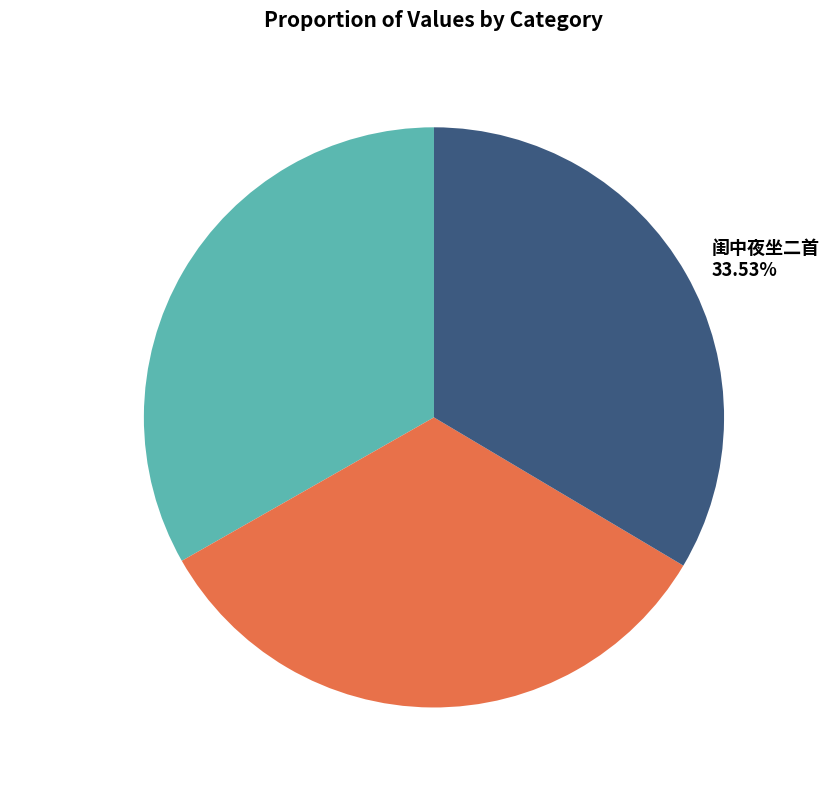

Is the sum of 闺中夜坐二首 其一 33.23% and 闺中夜坐二首 其二 33.23% greater than half?

Yes